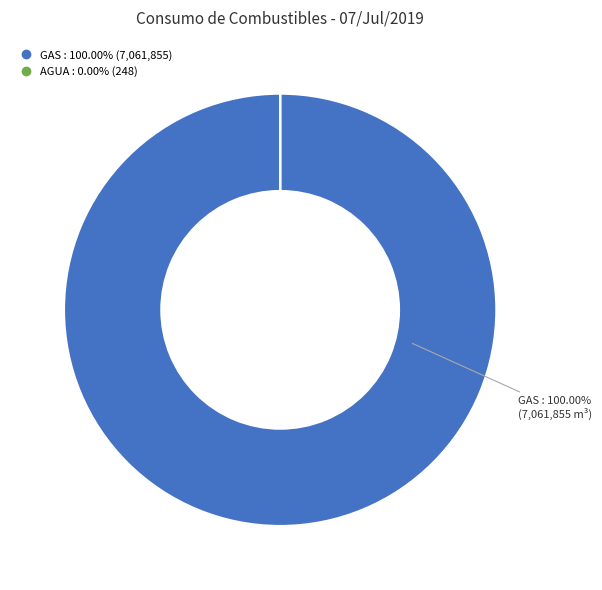

Is there any slice that represents more than half of the pie?

Yes